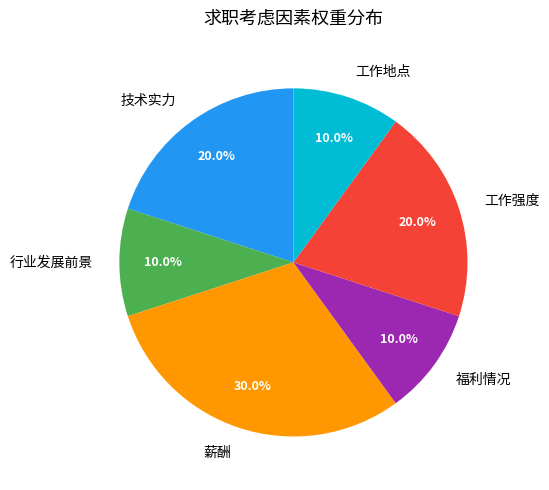

Which category has the biggest portion of the pie?

薪酬